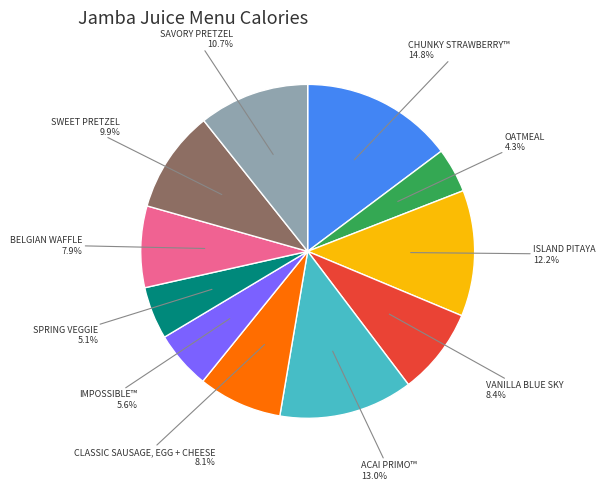

What is the largest slice in the pie chart?

CHUNKY STRAWBERRY™